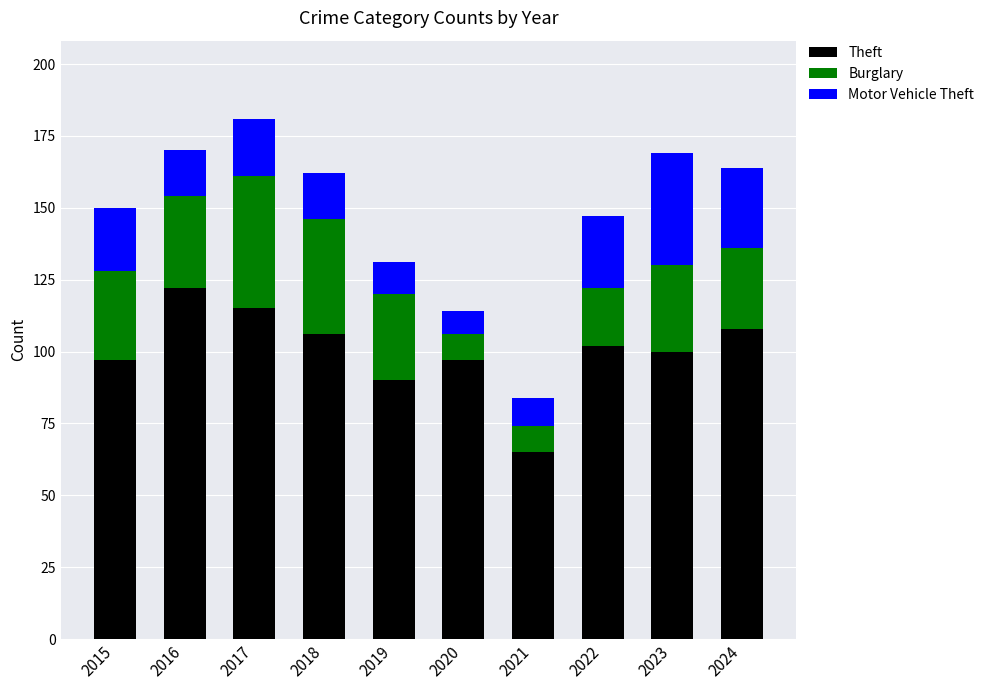

The Theft series shows 106 at 2018. True or false?

True